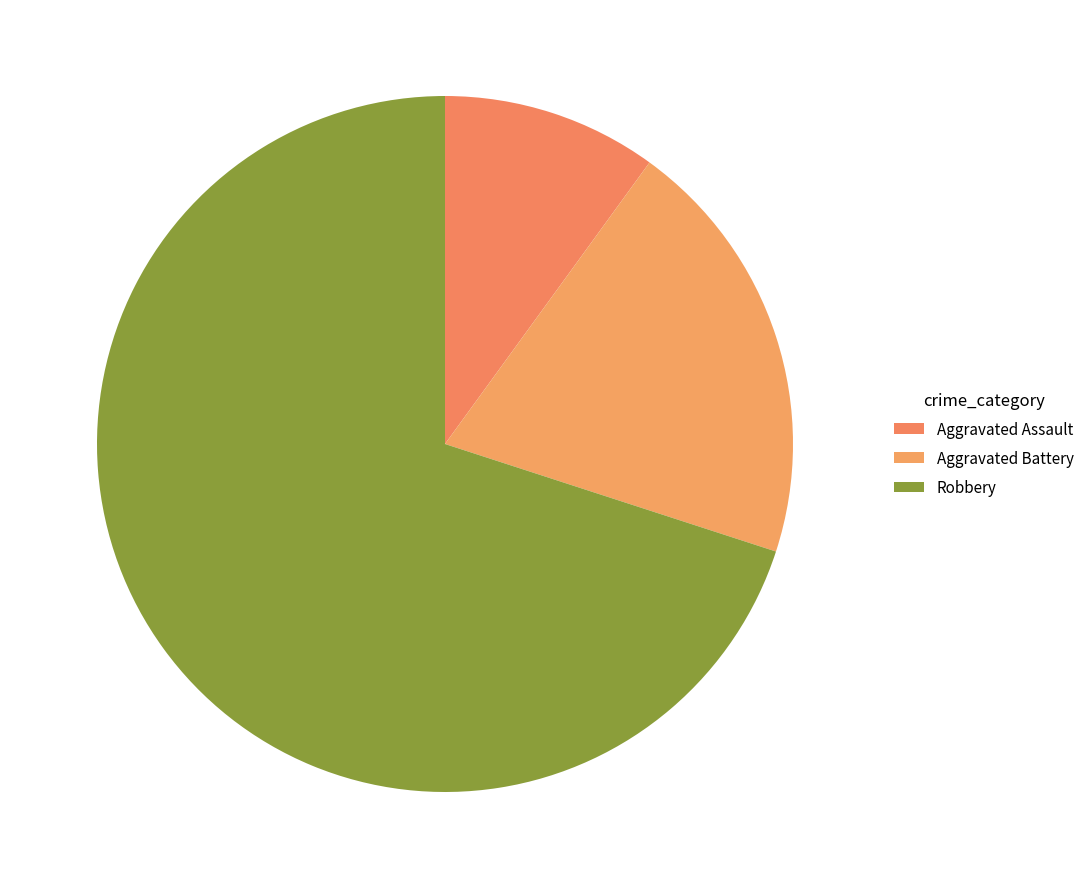

To the nearest percent, what percentage of the pie is Aggravated Assault?

10%